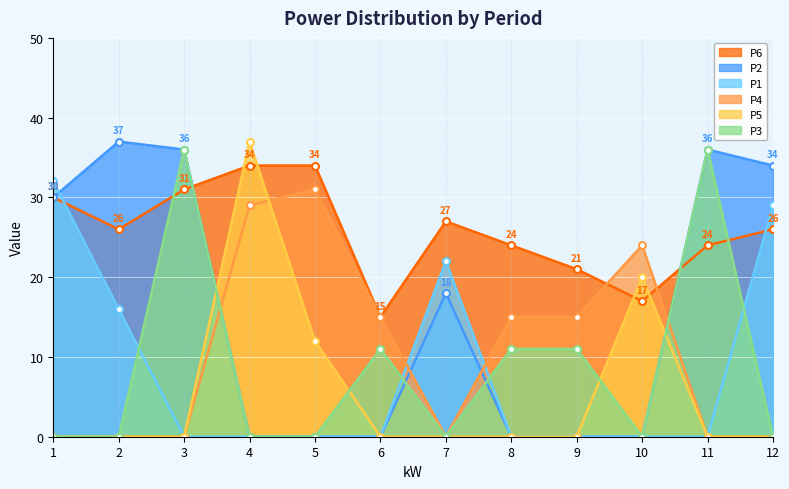

The value of P2 at 7 is 30. True or false?

False